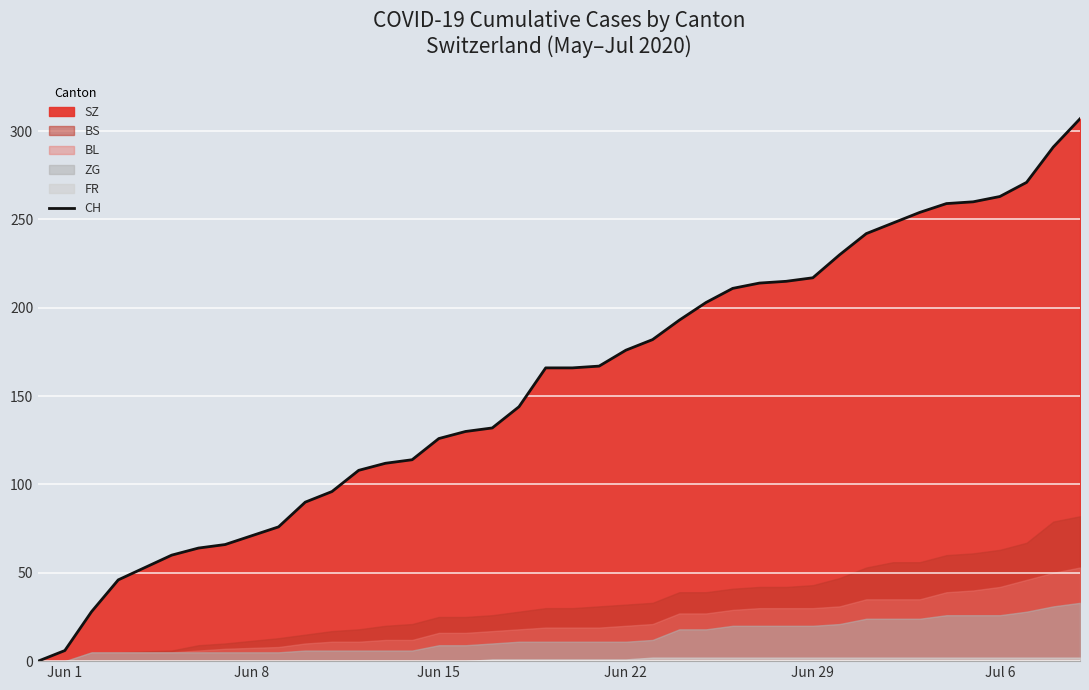

How many categories are shown in the chart?

38